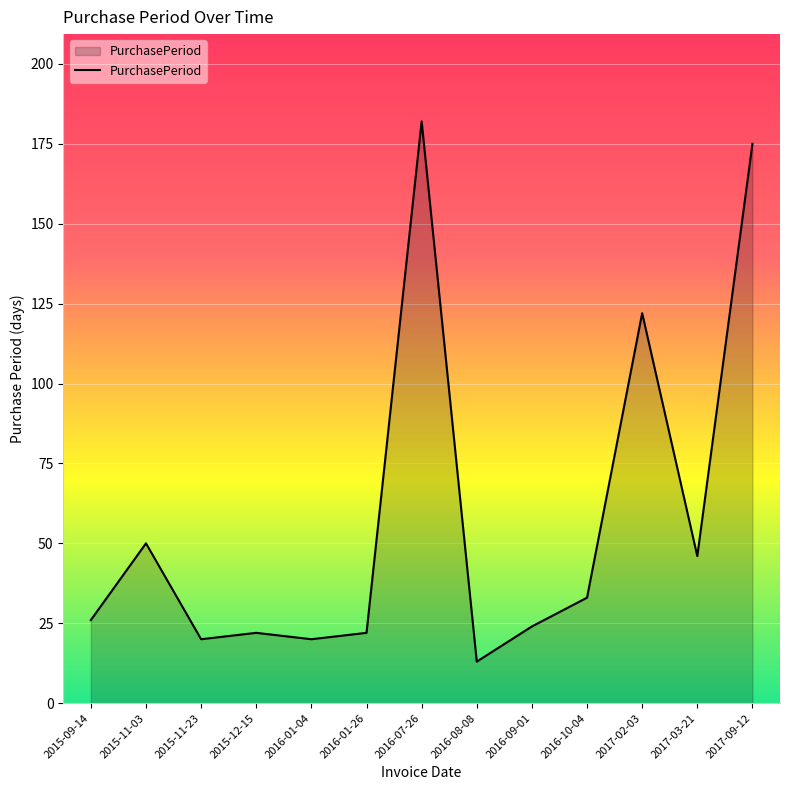

What is the change in value from 2016-01-26 to 2017-03-21?

+24